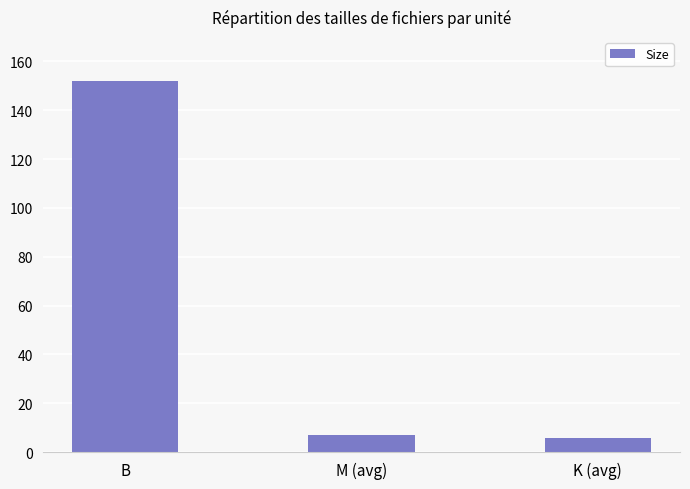

Reading left to right, extract all data points from this chart.

B=152.0	M (avg)=7.1	K (avg)=5.6